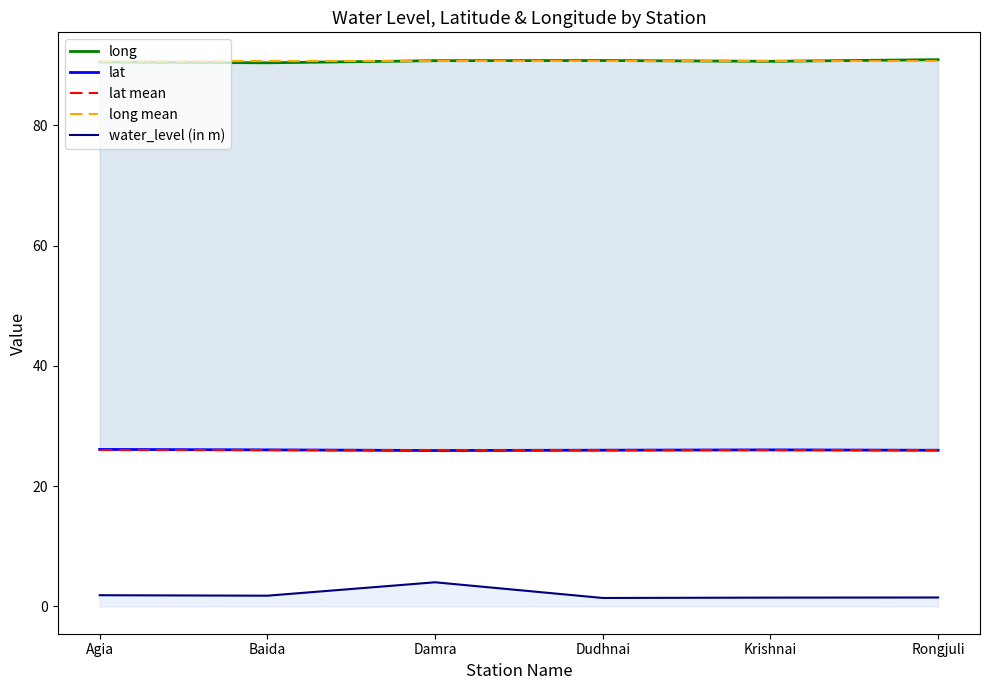

True or false: water_level (in m) has more than 2 points higher than both neighbors.

False